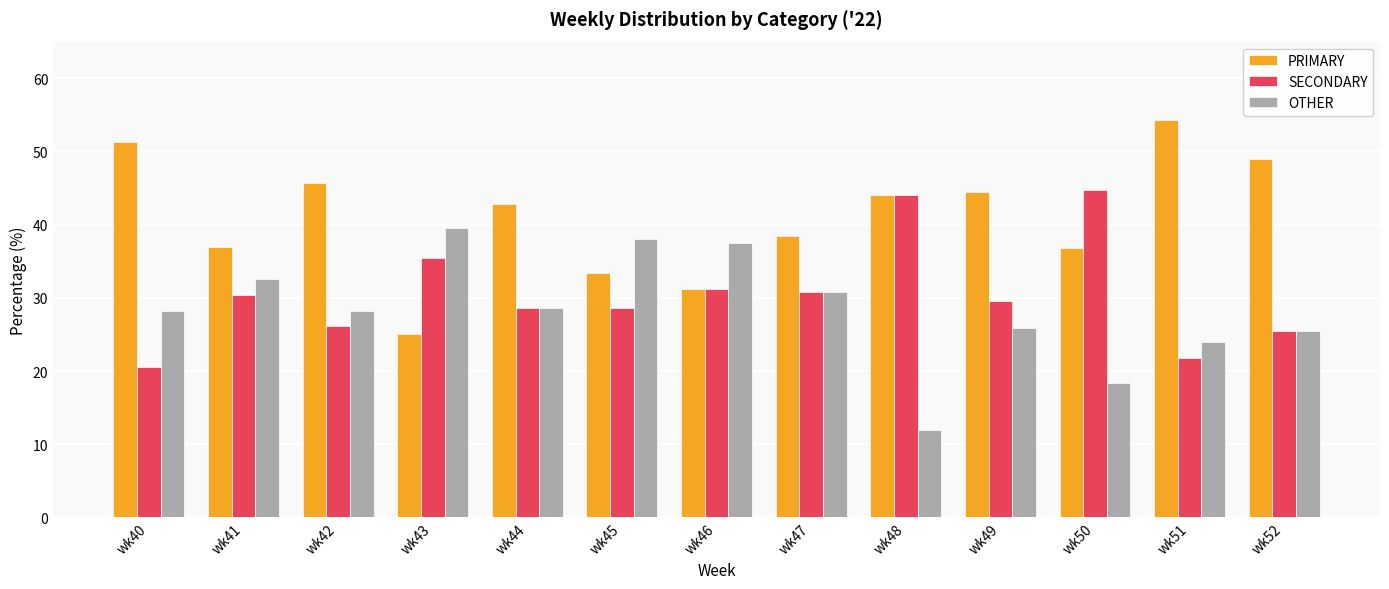

What is the difference between the maximum and minimum values in the OTHER series?

27.6